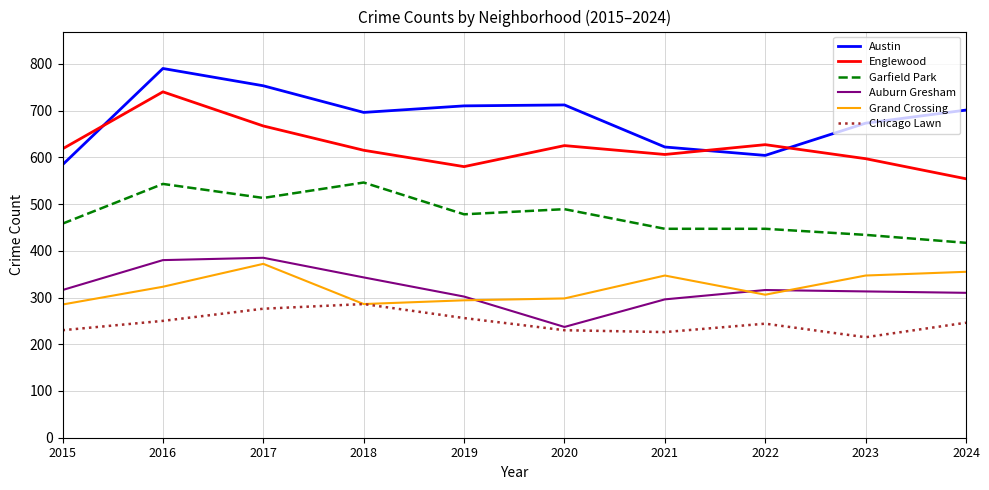

The Austin series shows 298 at 2015. True or false?

False